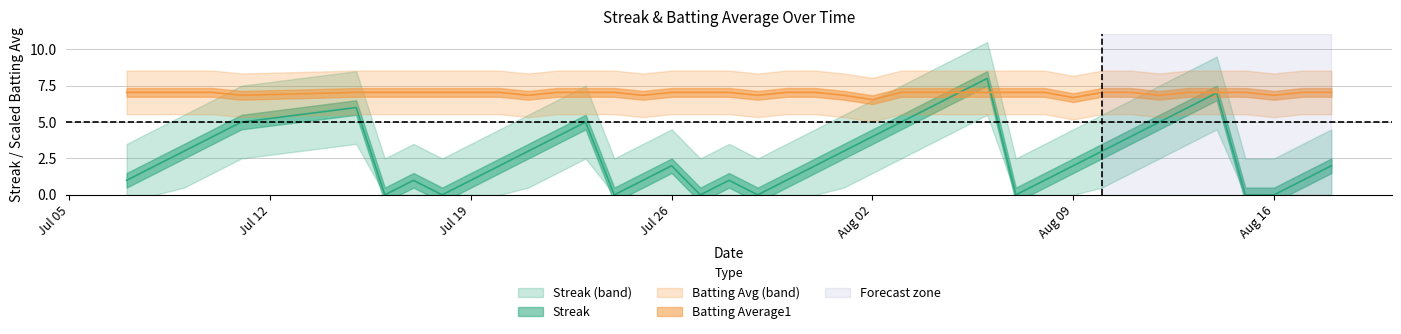

In Batting Average1, how many points are lower than both neighbors (excluding endpoints)?

8